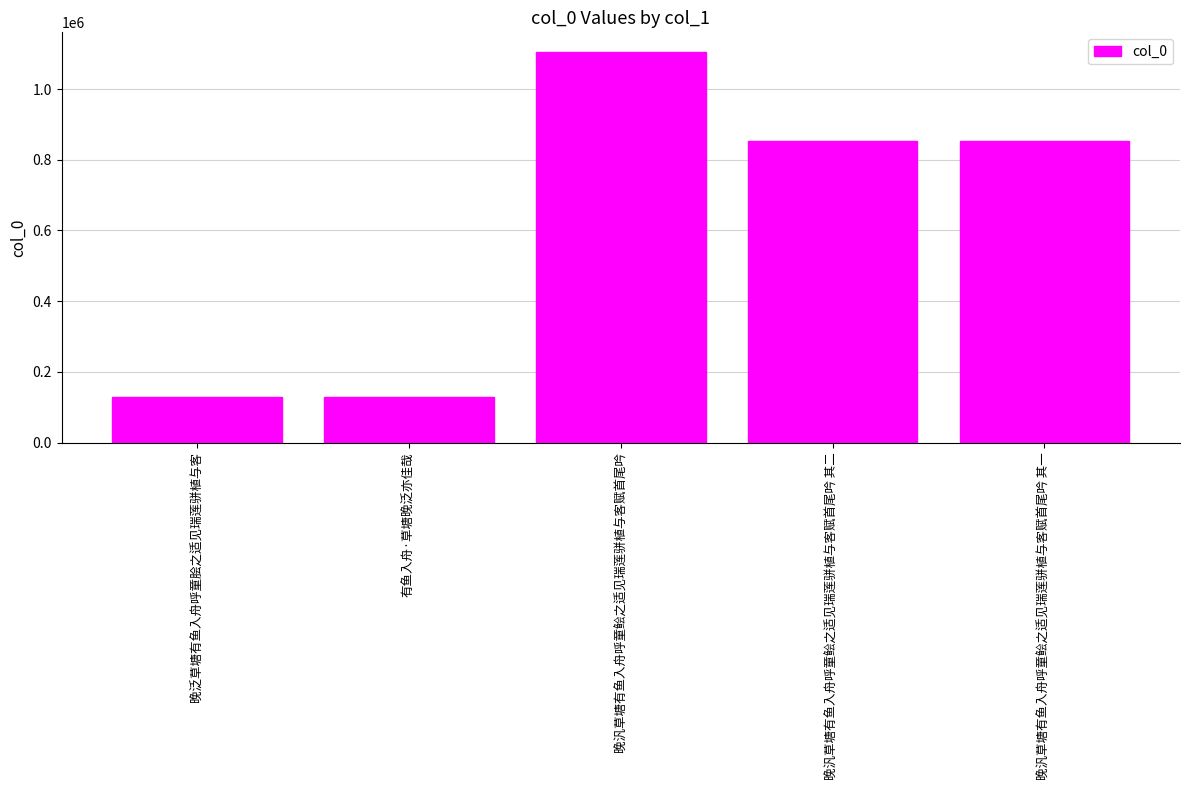

What is the sum of all values?

3073251